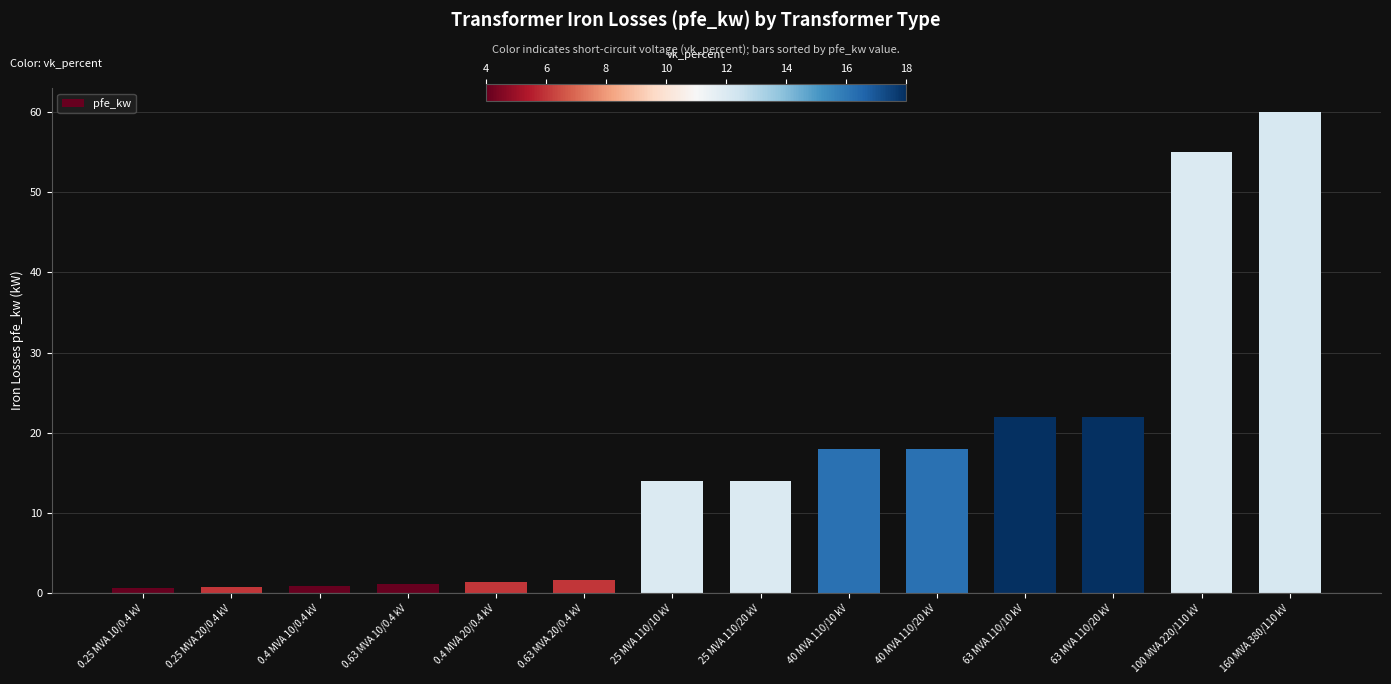

What is the average value?

16.4